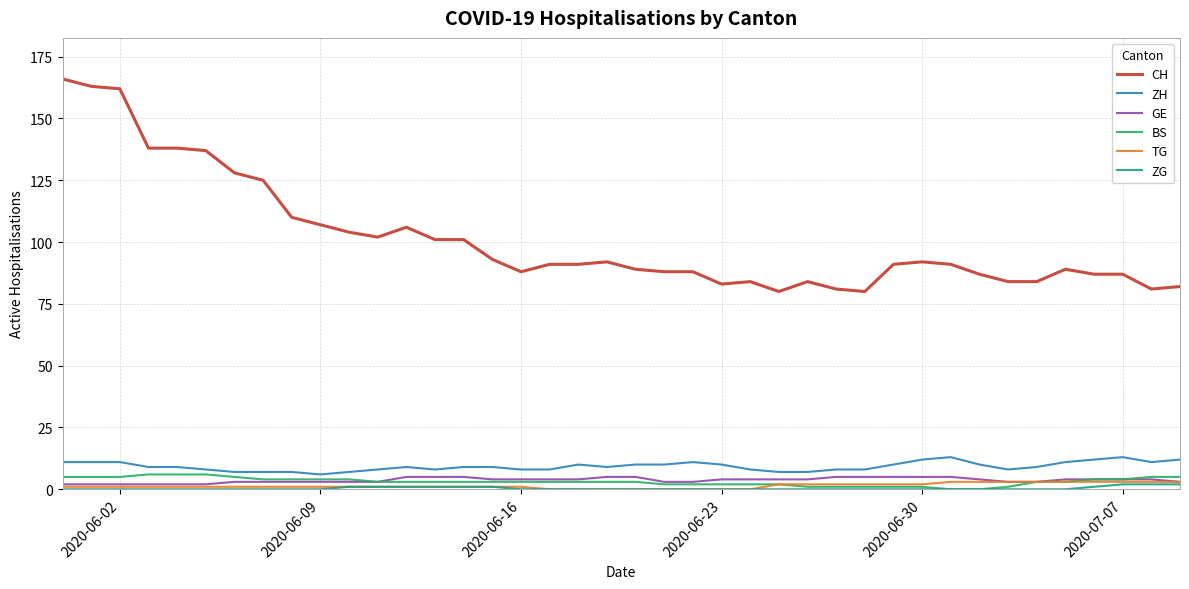

Which series has the largest total across all categories?

CH